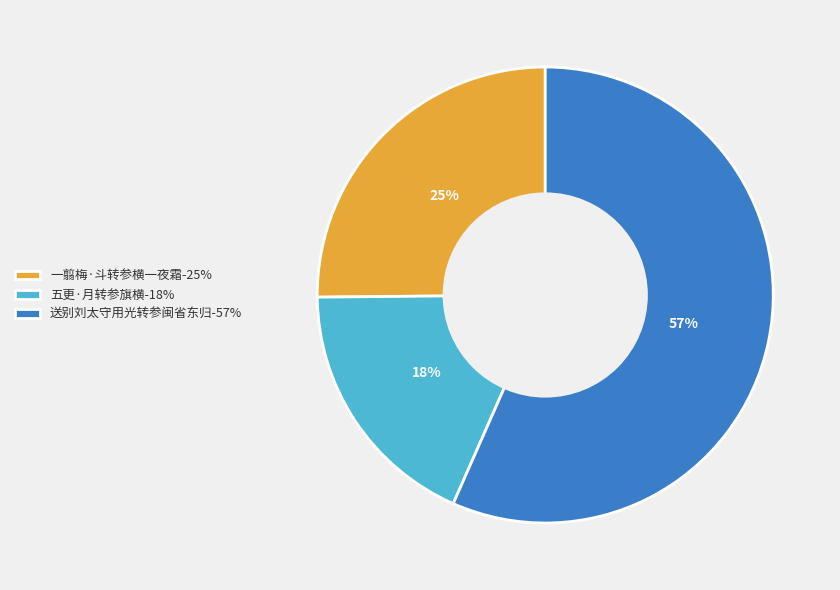

Is the sum of 五更·月转参旗横 and 送别刘太守用光转参闽省东归 greater than half?

Yes